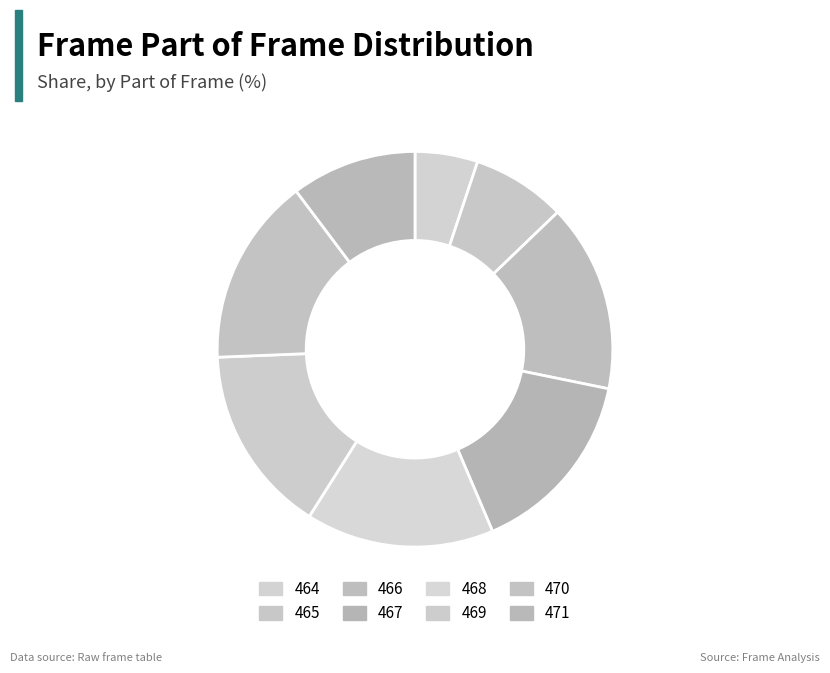

Do 467 and 468 together represent more than half of the pie?

No